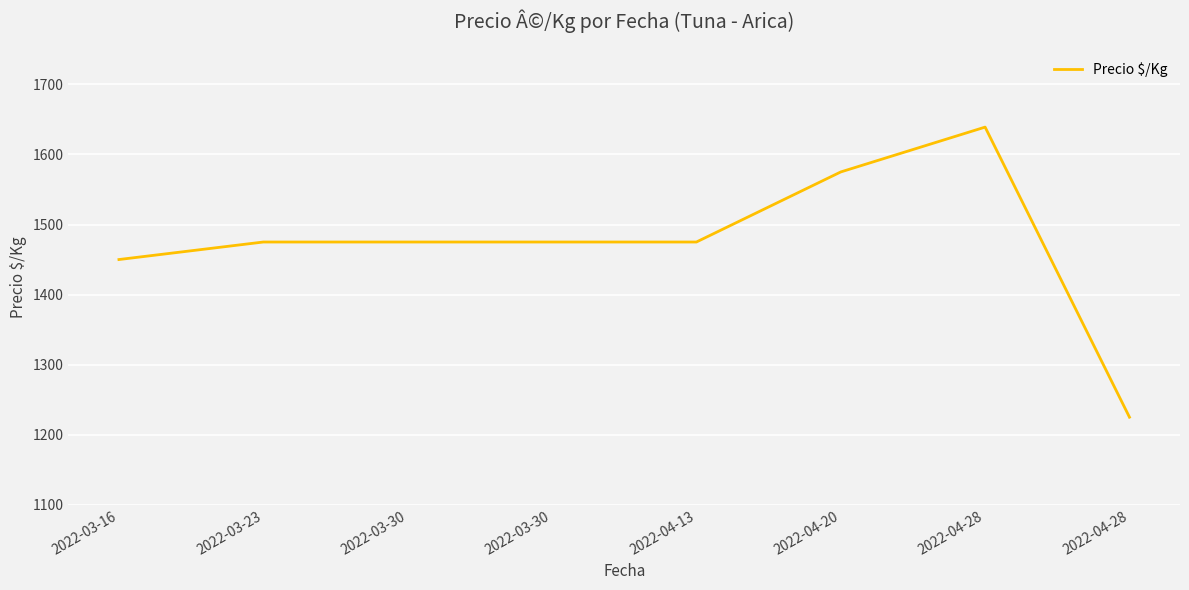

True or false: the data shows 2735 at 2022-04-28.

False